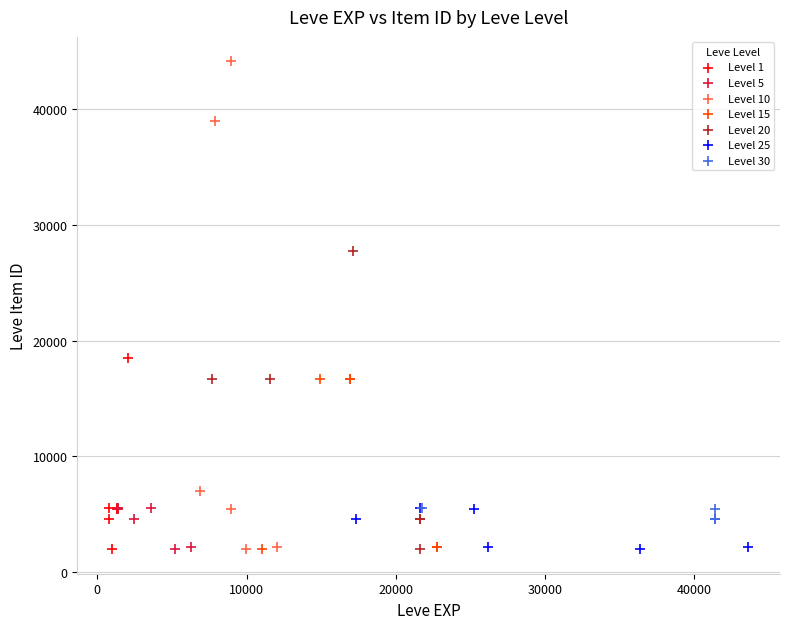

Which series has the widest spread of Y values?

Level 10